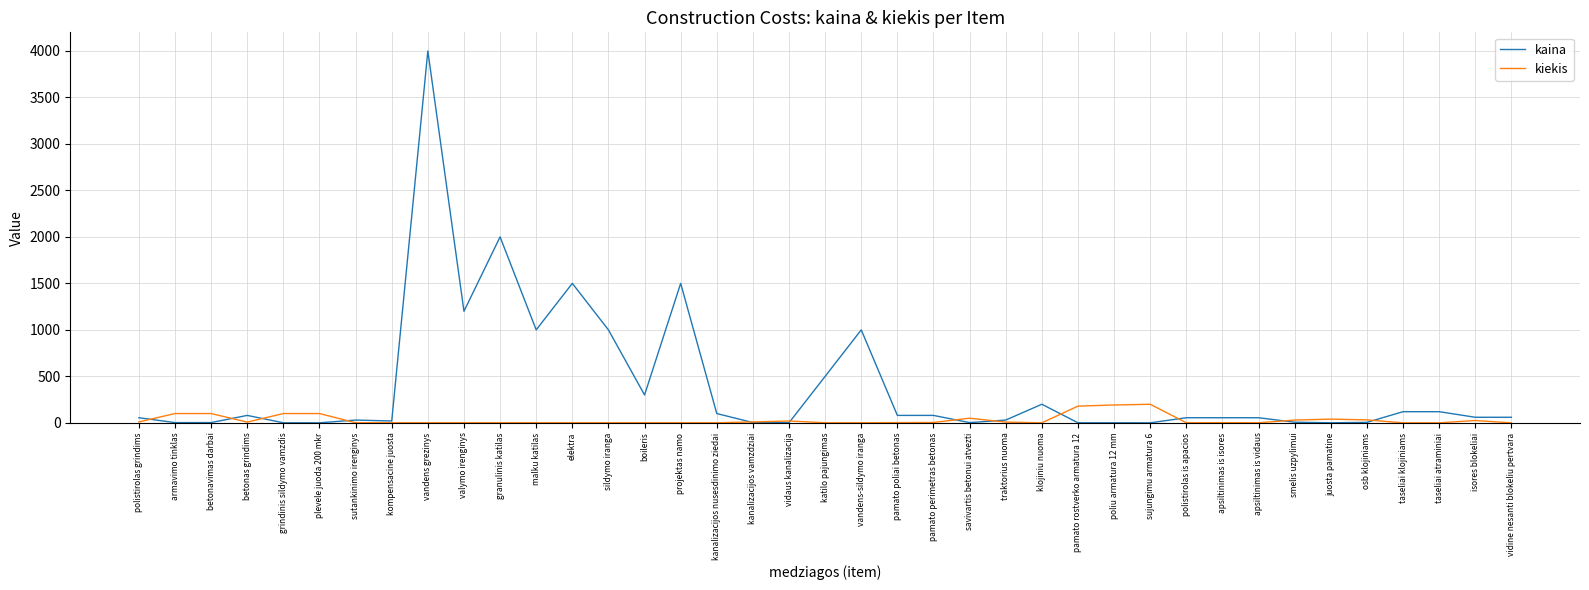

Is this an area chart (filled region under the line)?

No